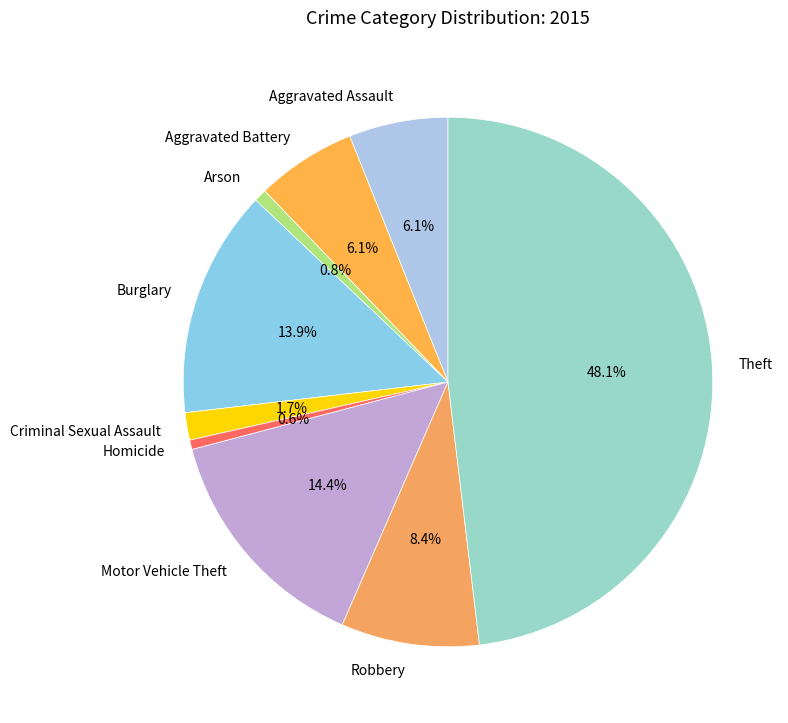

Which slice is the largest?

Theft